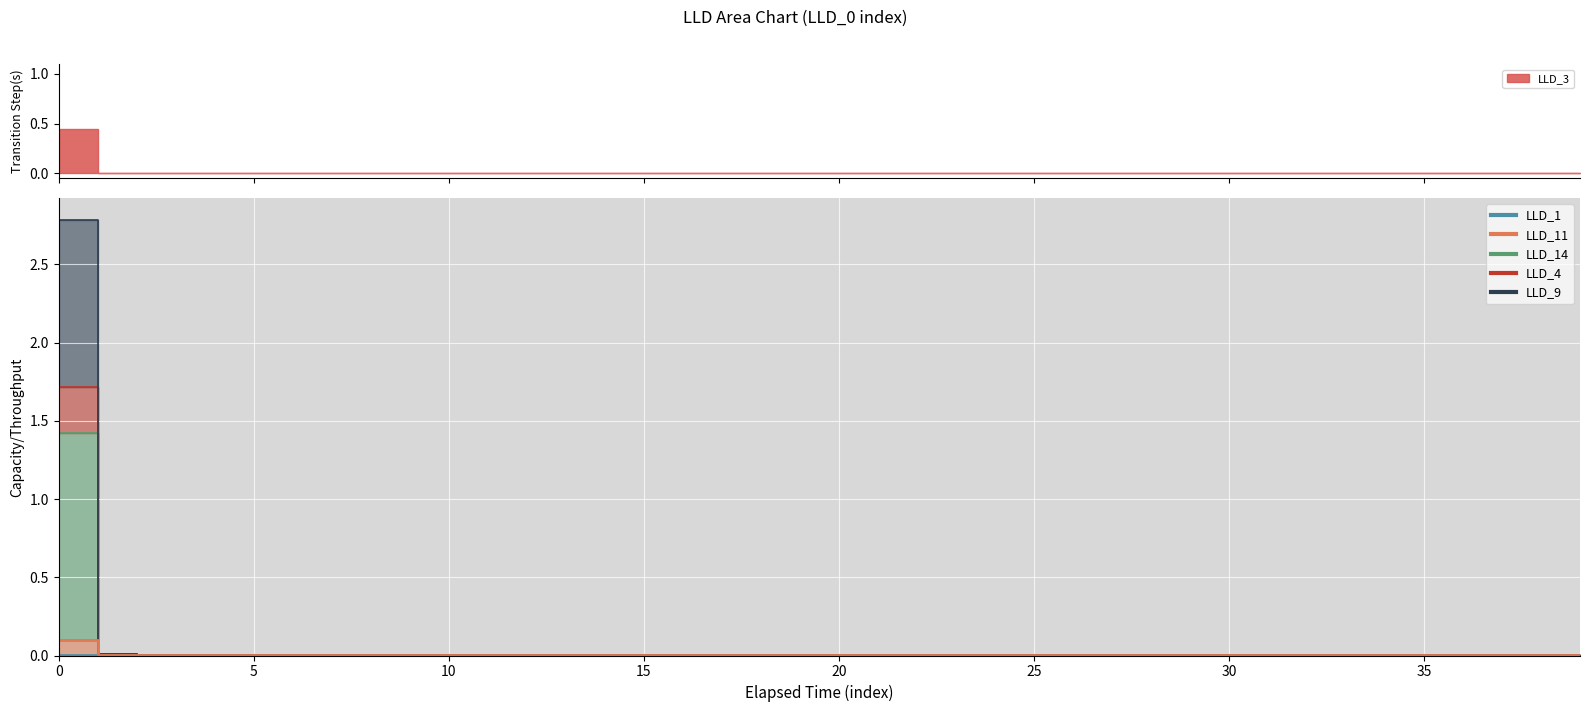

True or false: LLD_14 has more than 1 interior local peaks.

False